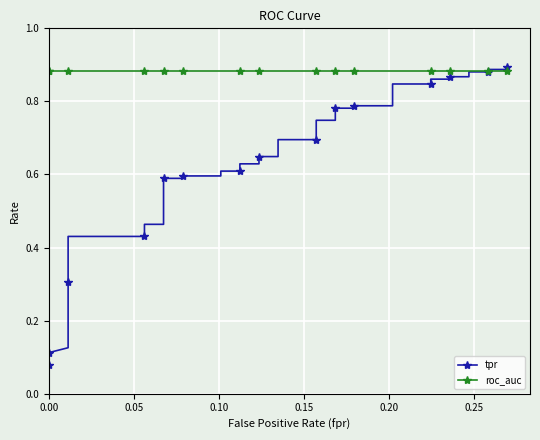

What is the minimum value for roc_auc?

0.9